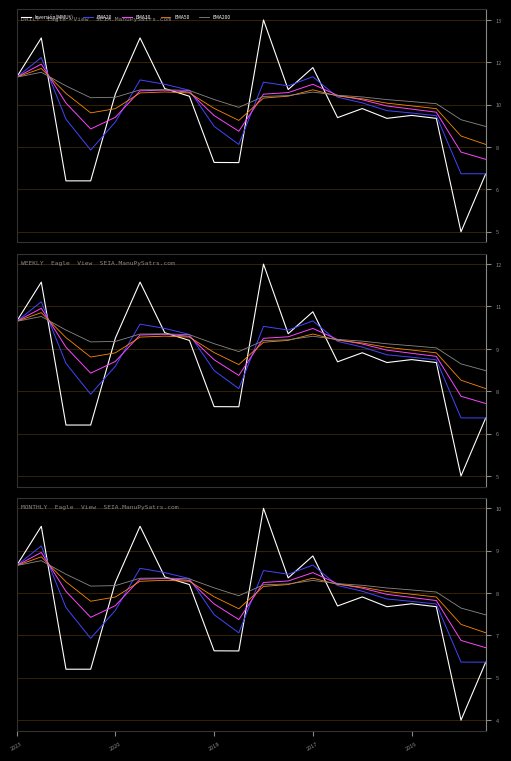

True or false: EMA50 and EMA30 cross at least once.

True